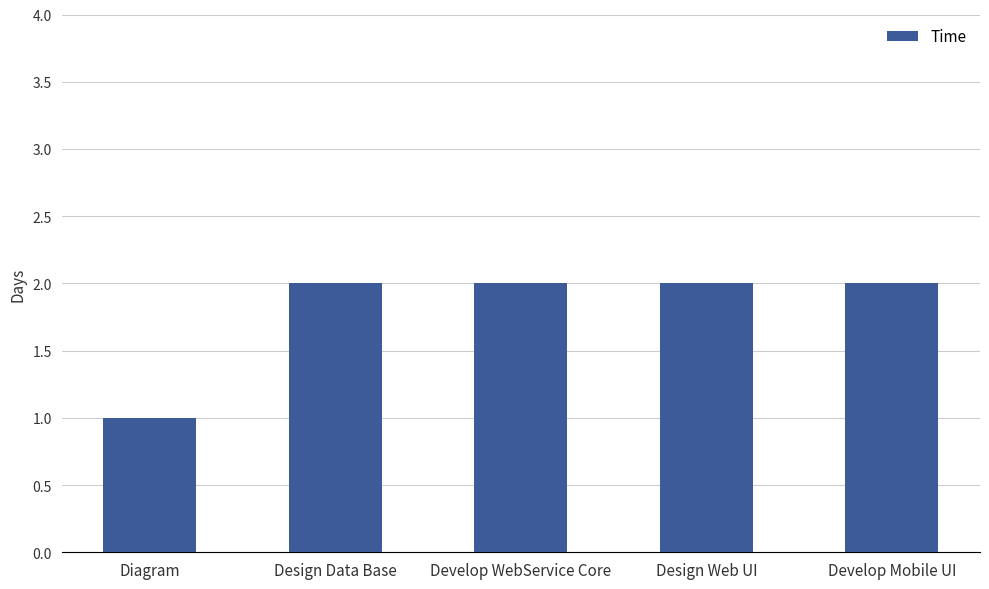

The value at Develop WebService Core is 2. True or false?

True